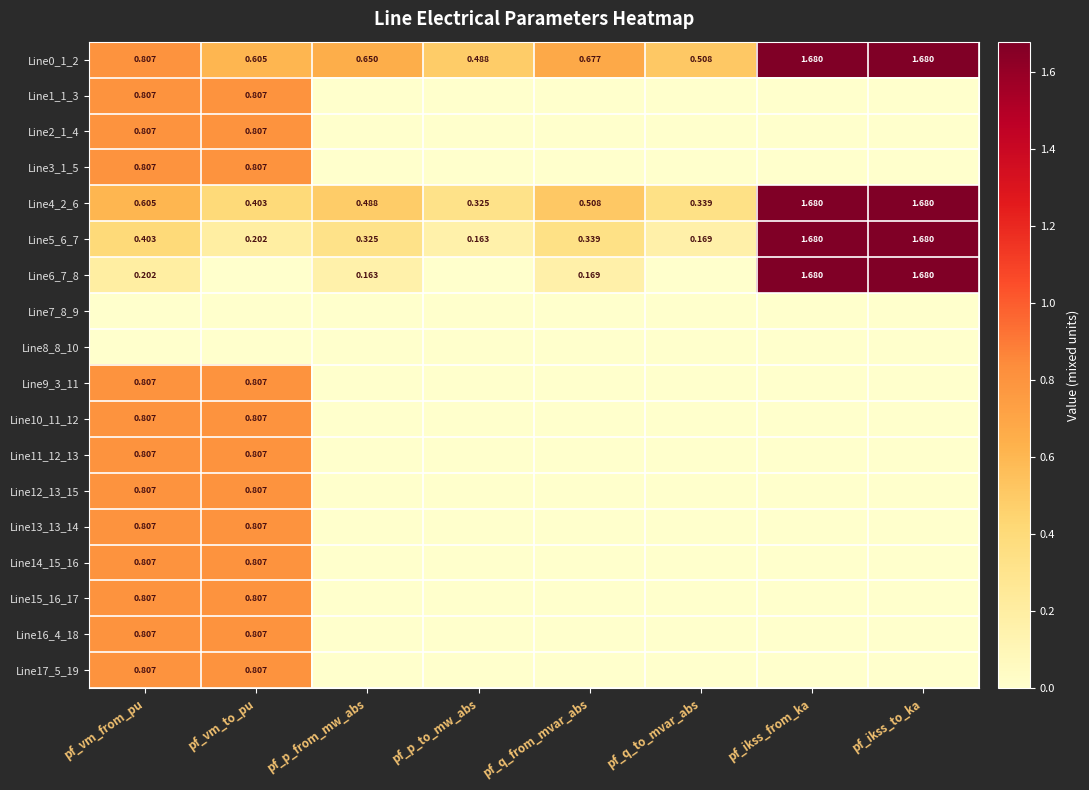

Which category has the highest value across all series?

pf_ikss_from_ka